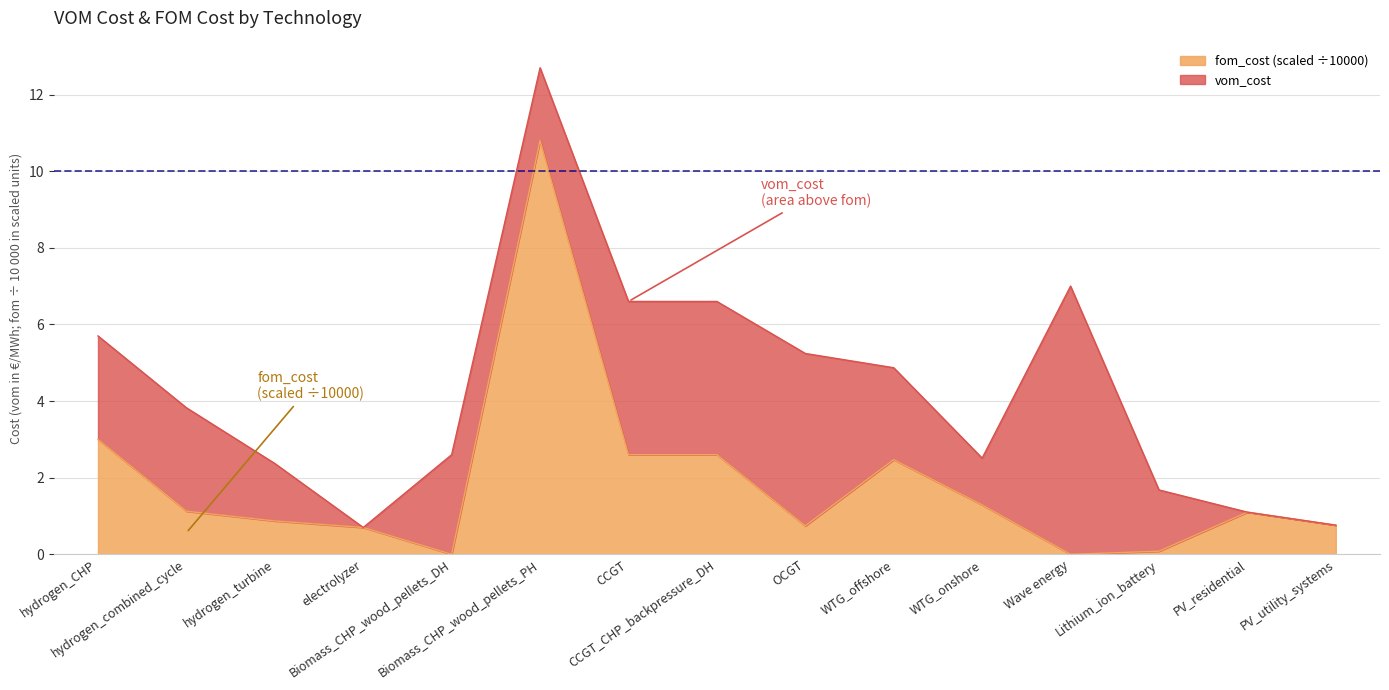

How many interior local peaks (higher than both neighbors) does the data have?

3